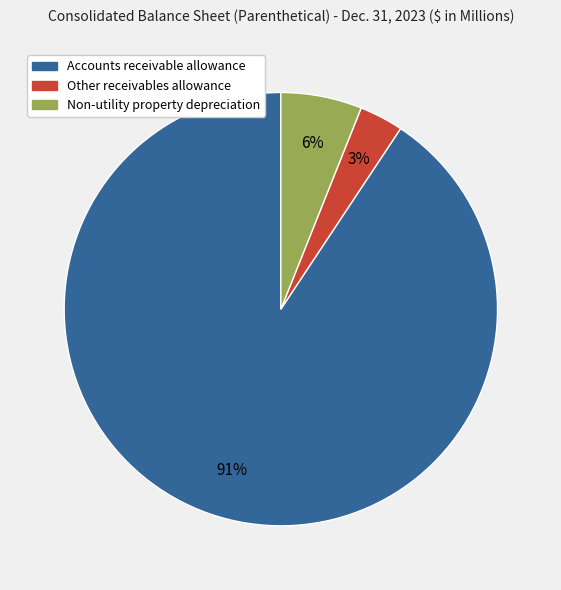

To the nearest percent, what portion does Non-utility property depreciation represent?

6%